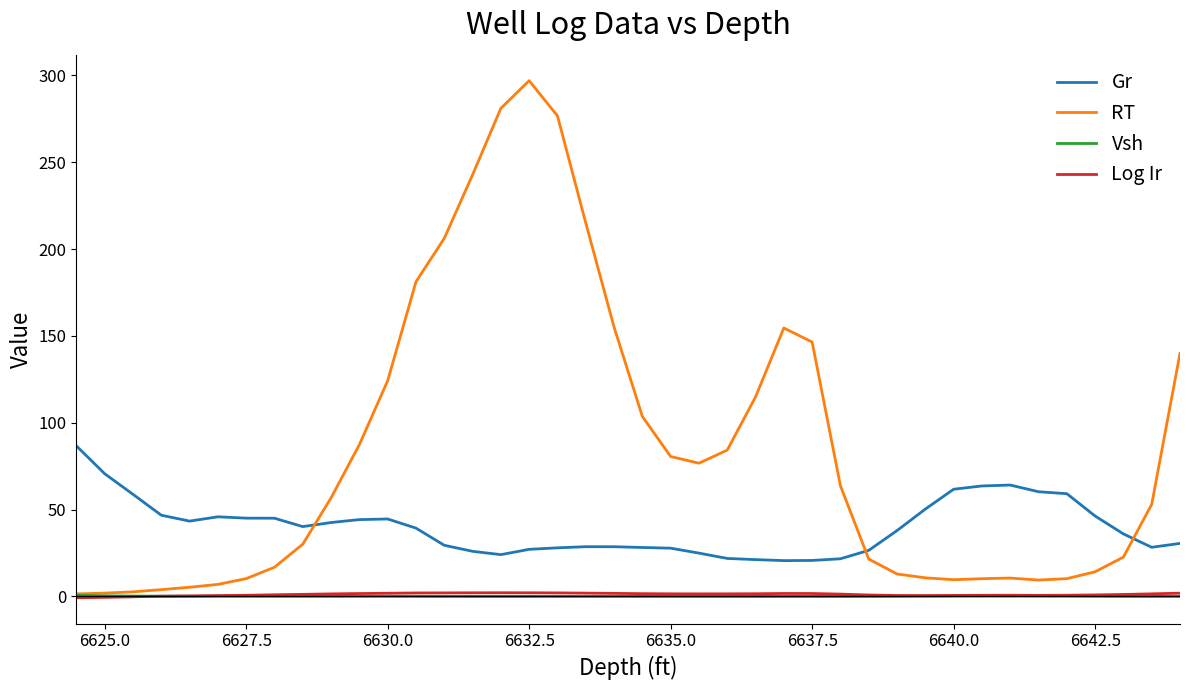

Is this an area chart (filled region under the line)?

No